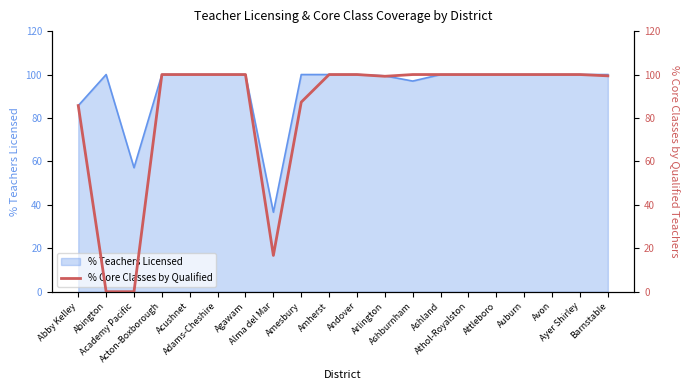

Reading right to left, extract all data points from this chart.

Barnstable=99.4	Ayer Shirley=100.0	Avon=100.0	Auburn=100.0	Attleboro=100.0	Athol-Royalston=100.0	Ashland=100.0	Ashburnham=100.0	Arlington=99.2	Andover=100.0	Amherst=100.0	Amesbury=87.3	Alma del Mar=16.7	Agawam=100.0	Adams-Cheshire=100.0	Acushnet=100.0	Acton-Boxborough=100.0	Academy Pacific=0.0	Abington=0.0	Abby Kelley=85.7